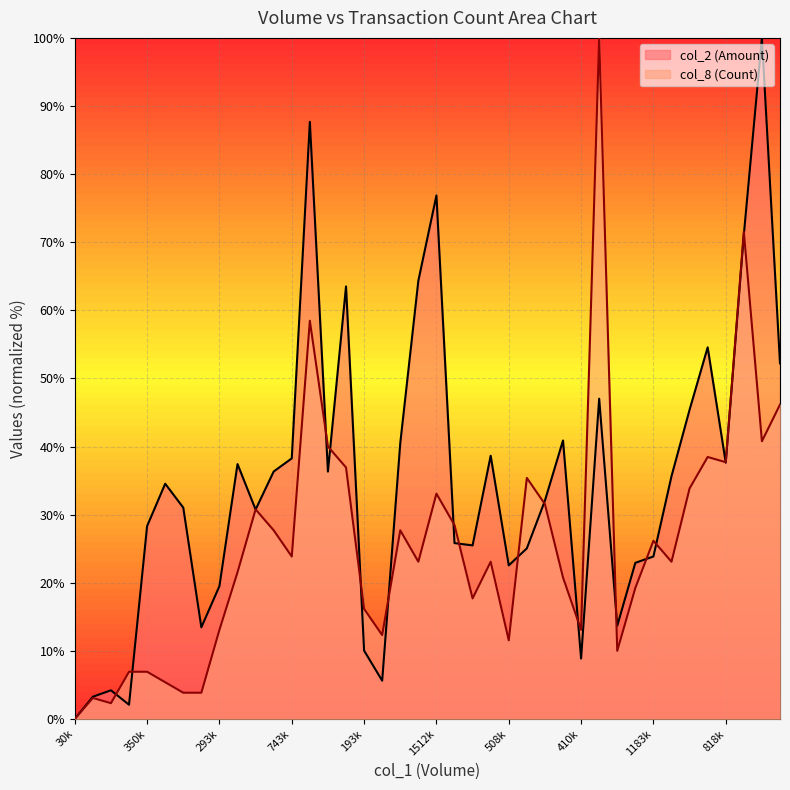

Which series changed the most between 574000 and 800000?

col_2